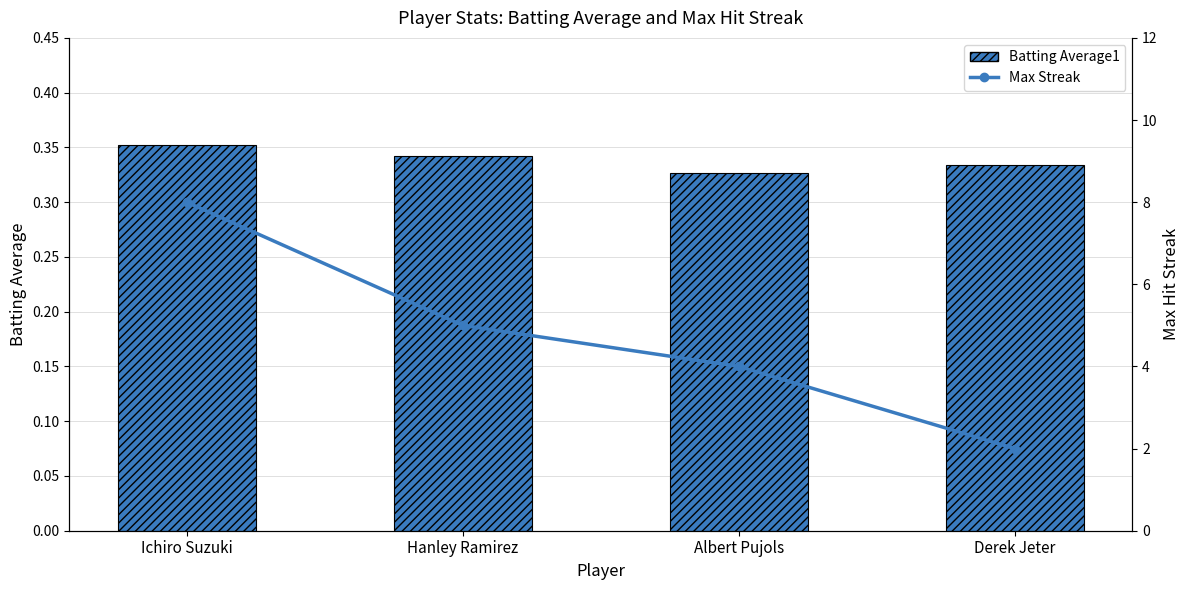

What is the highest value of the Batting Average1 series?

0.4